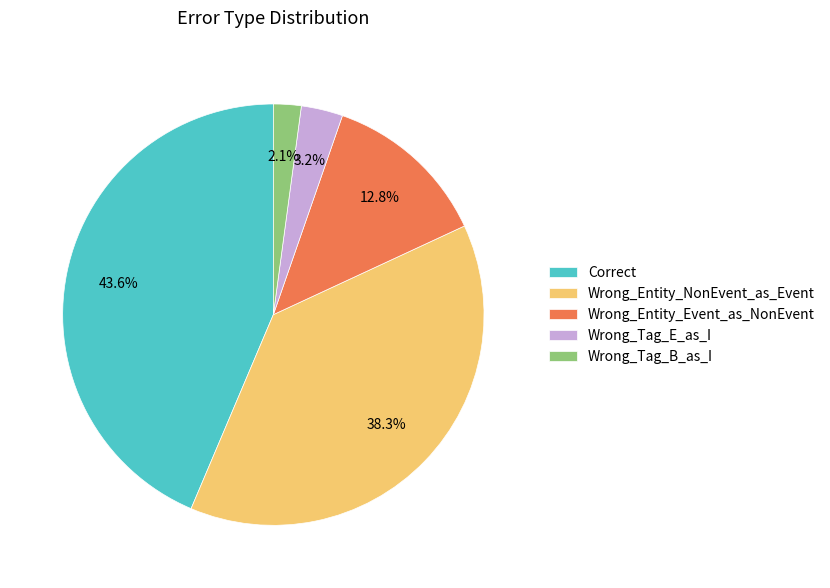

Is Wrong_Tag_B_as_I the majority of the pie?

No